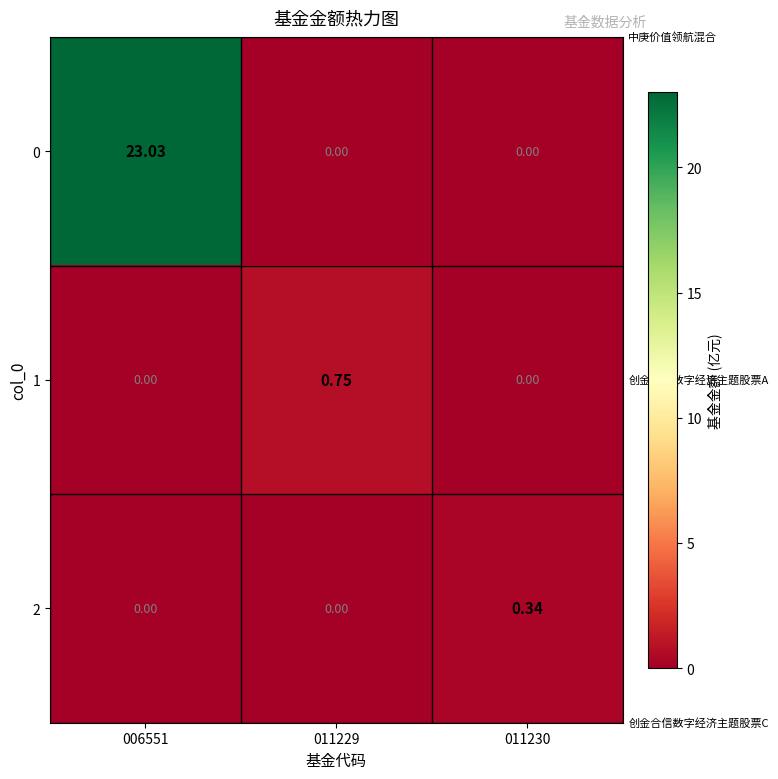

Is the value of 1 at 006551 greater than the value of 2 at 011230?

No